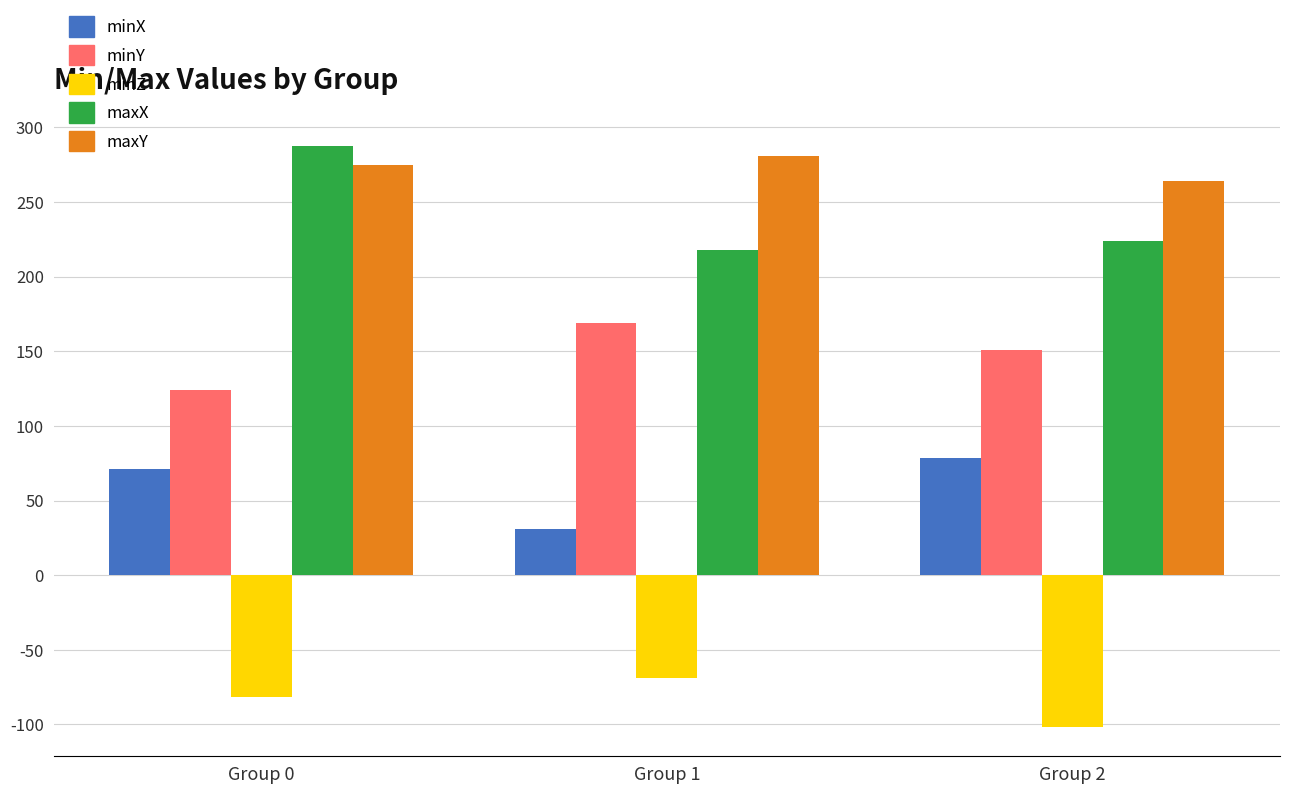

Rank the categories by maxY value from lowest to highest.

Group 2, Group 0, Group 1